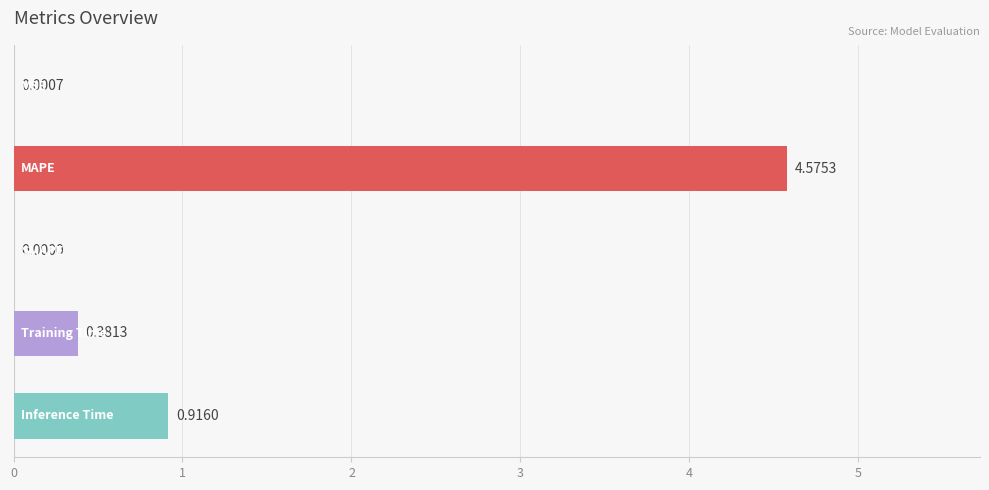

What is the sum of all values?

5.9